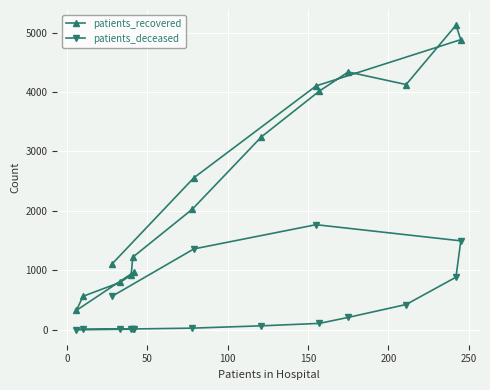

What is the difference between the maximum and second lowest values in the patients_deceased series?

1764